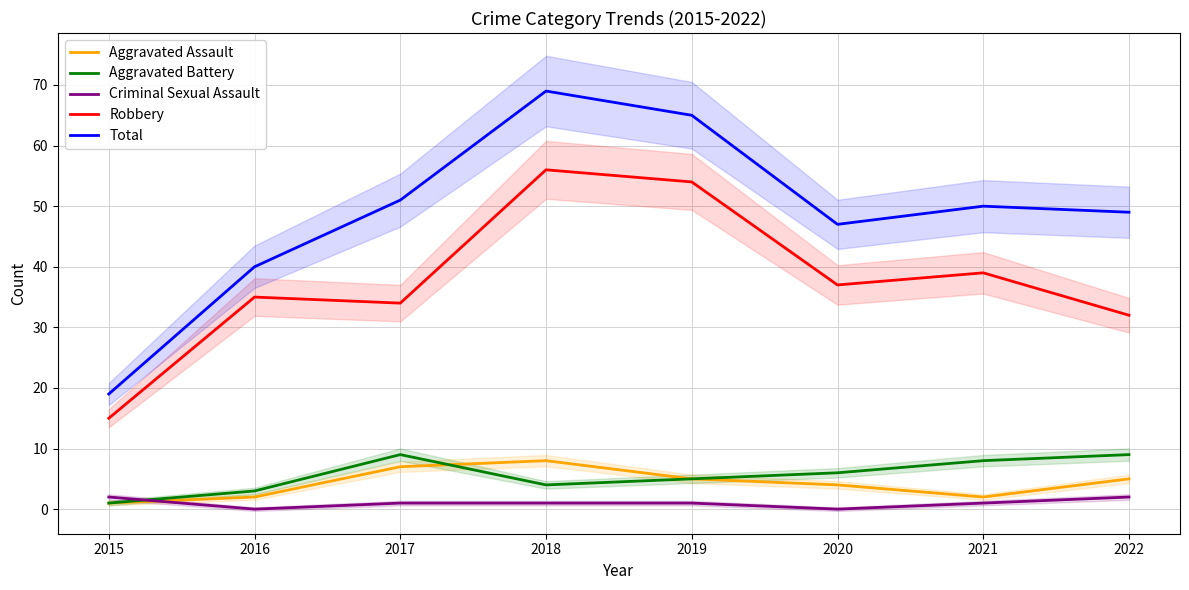

In Total, how many points are higher than both neighbors (excluding endpoints)?

2